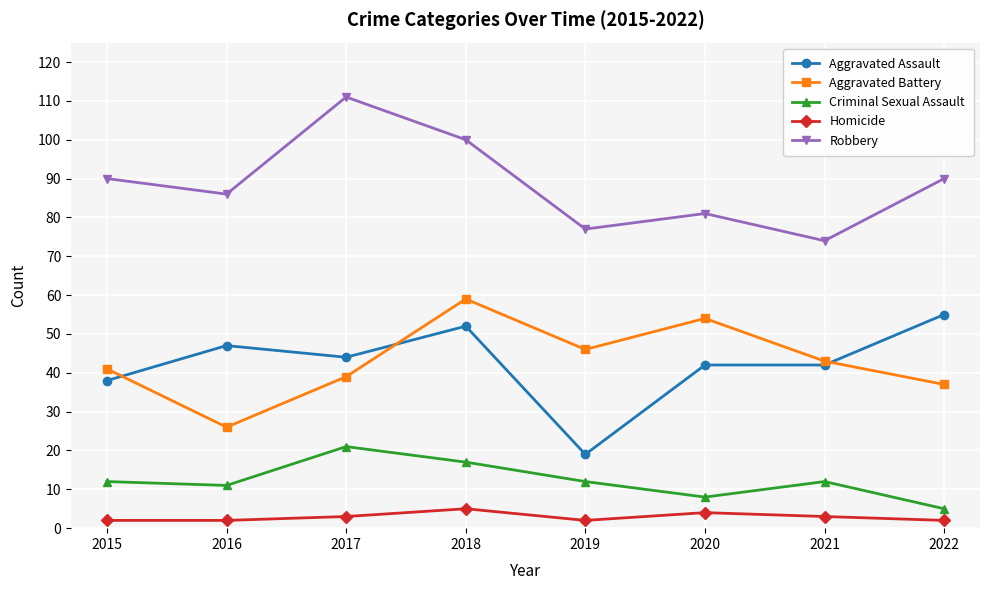

Which series has the largest total across all categories?

Robbery